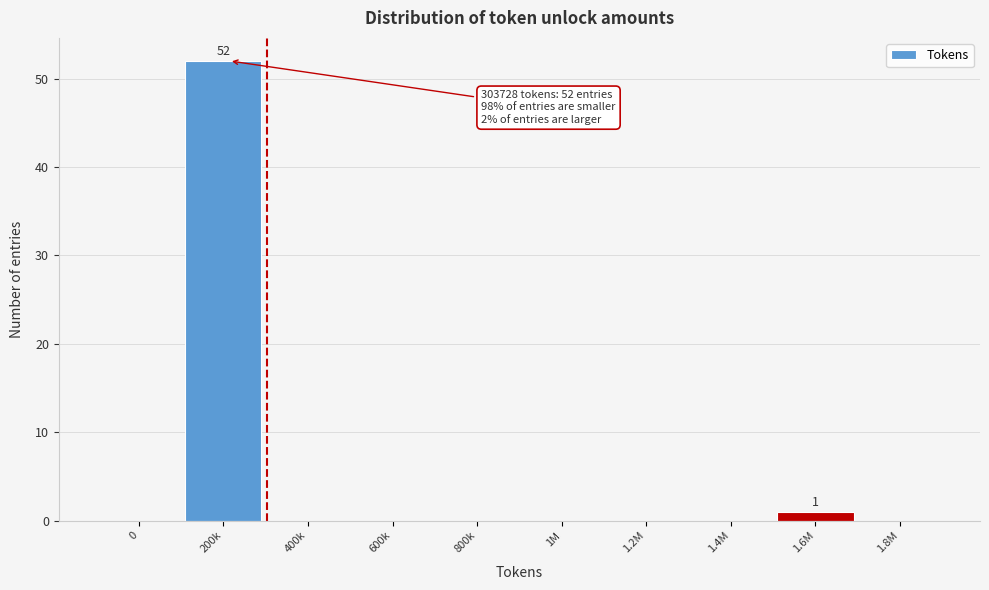

Reading left to right, what are all the values shown in this chart?

0=0	200k=52	400k=0	600k=0	800k=0	1M=0	1.2M=0	1.4M=0	1.6M=1	1.8M=0